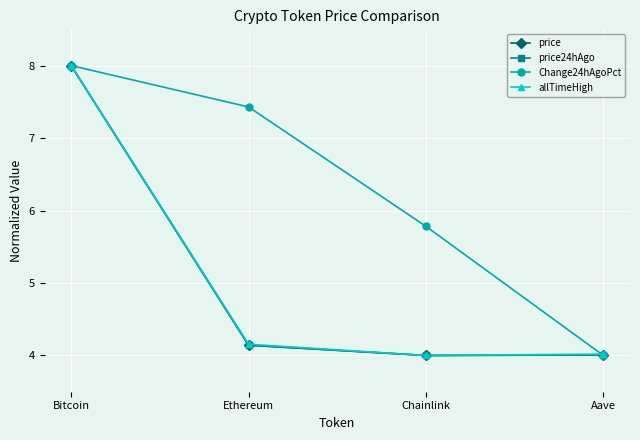

What is the difference between the maximum and second lowest values in the Change24hAgoPct series?

2.2